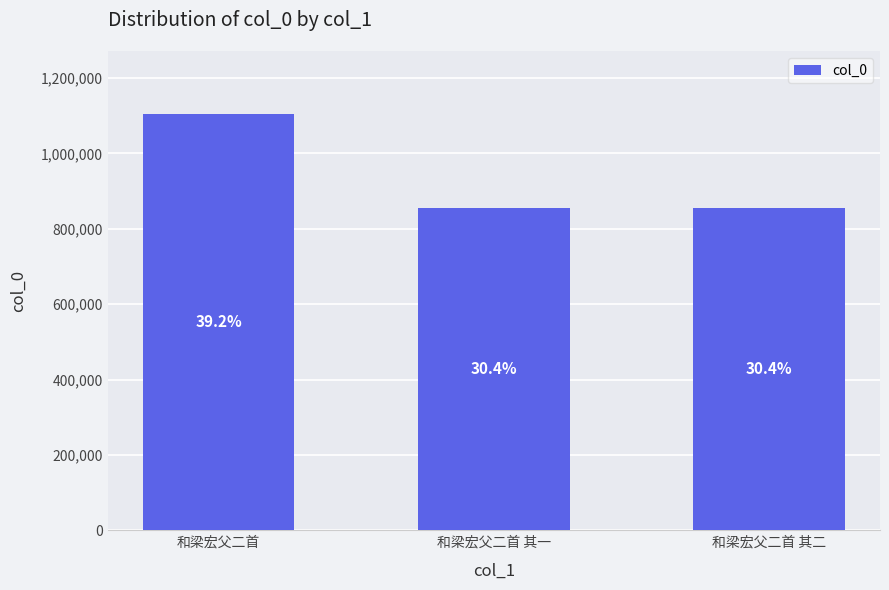

How many bars are there in total?

3